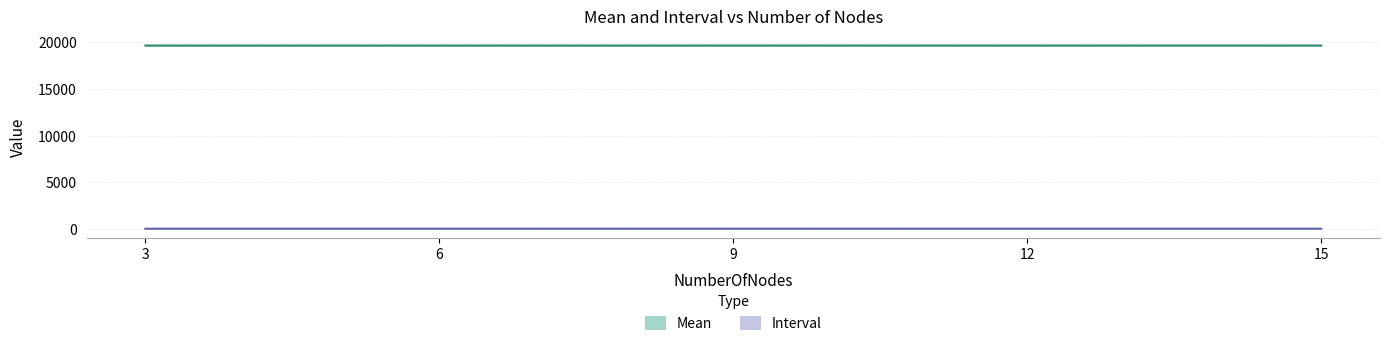

What is the average value of the Mean series?

19661.8